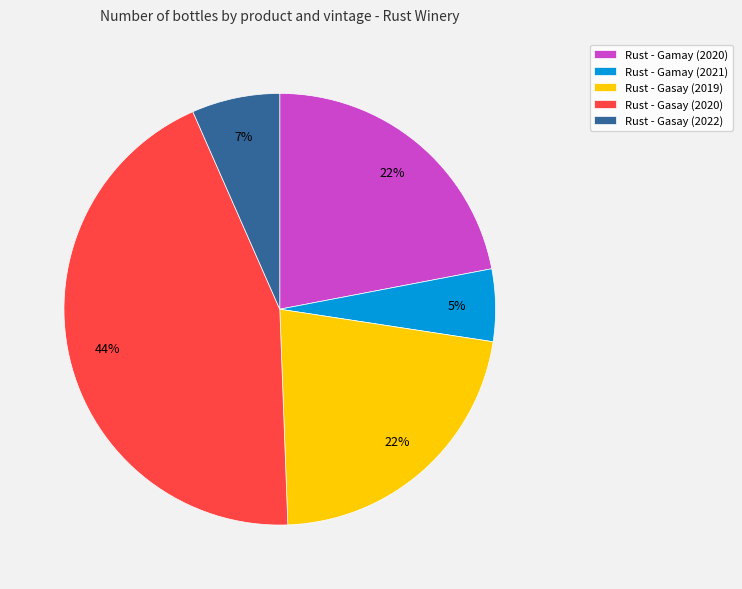

Is there a majority slice in this chart?

No